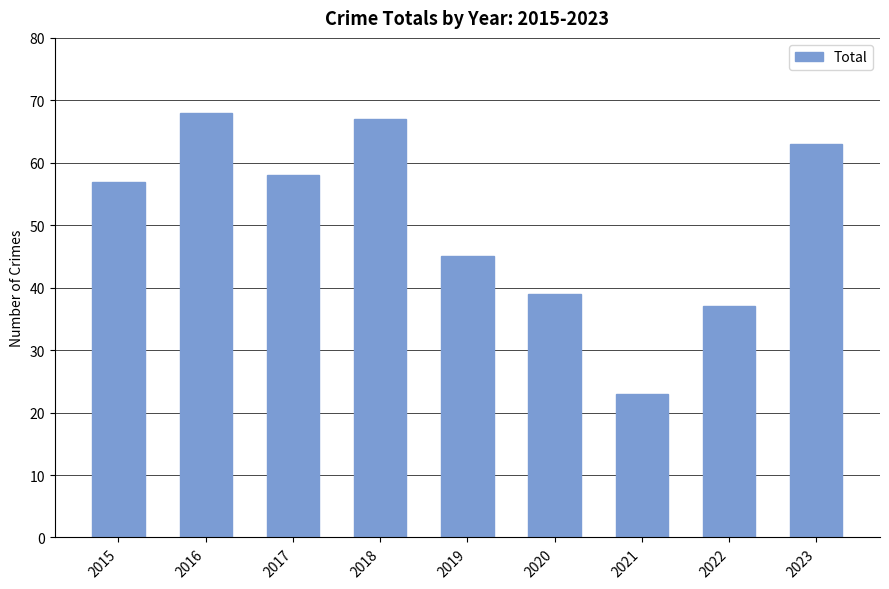

What is the greatest value displayed?

68